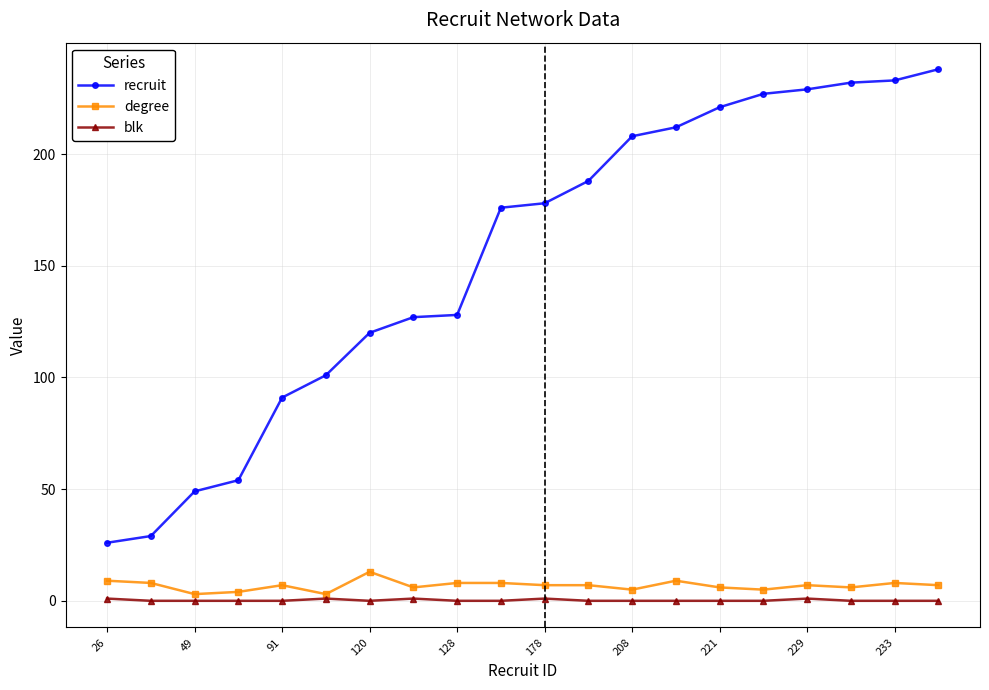

True or false: blk has more than 1 points higher than both neighbors.

True